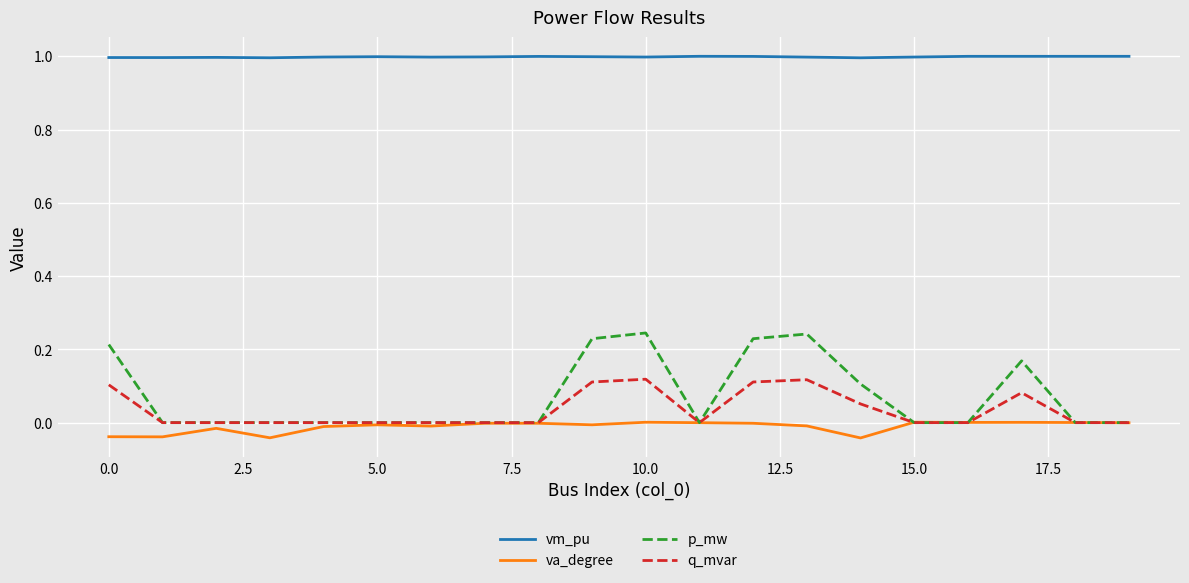

At how many categories does at least one series exceed 0?

20